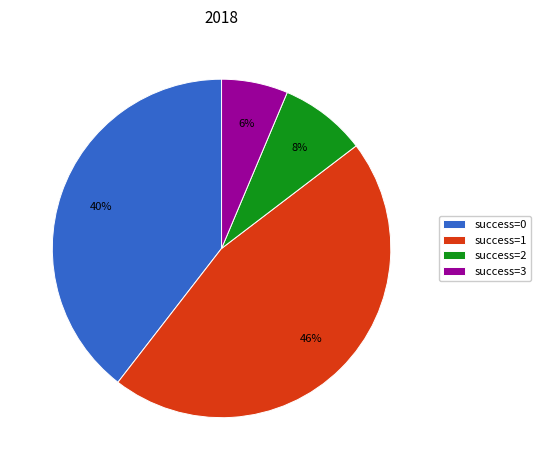

Does any single category account for the majority?

No